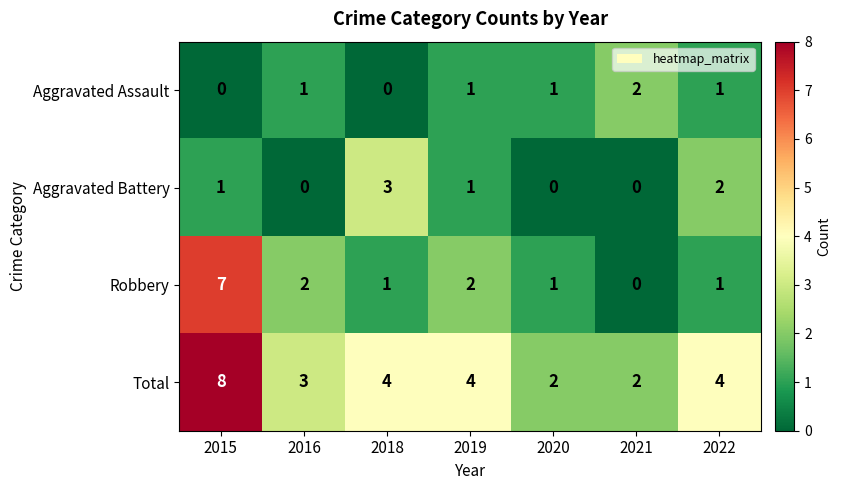

How many Robbery values are between 1 and 2?

5